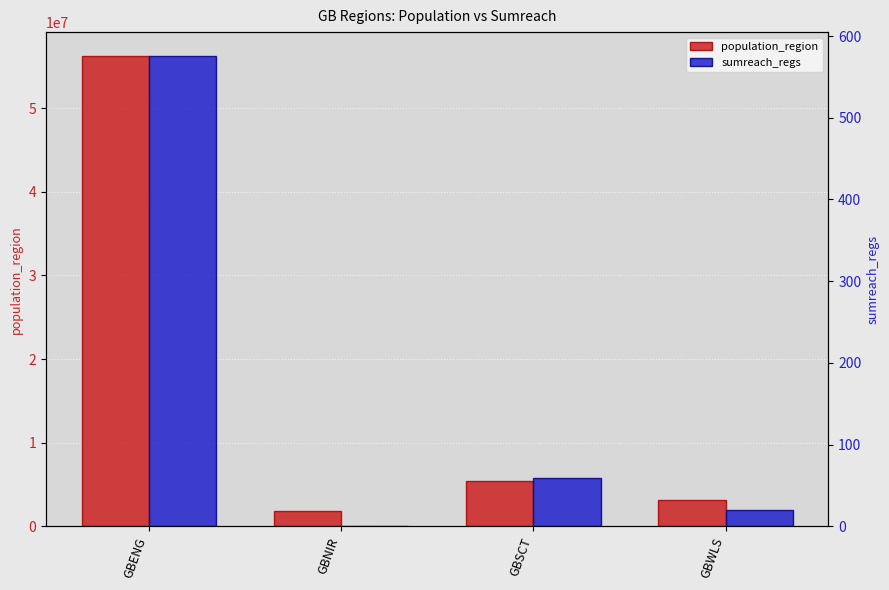

What is the label of the 3rd bar from the right?

GBNIR